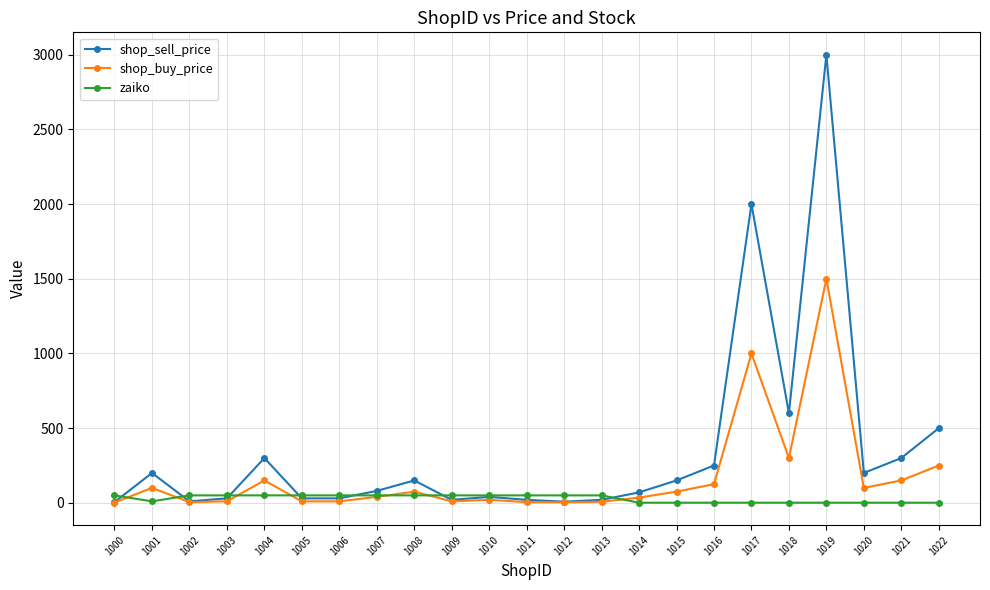

Is it true that shop_sell_price equals 40 at 1010?

True